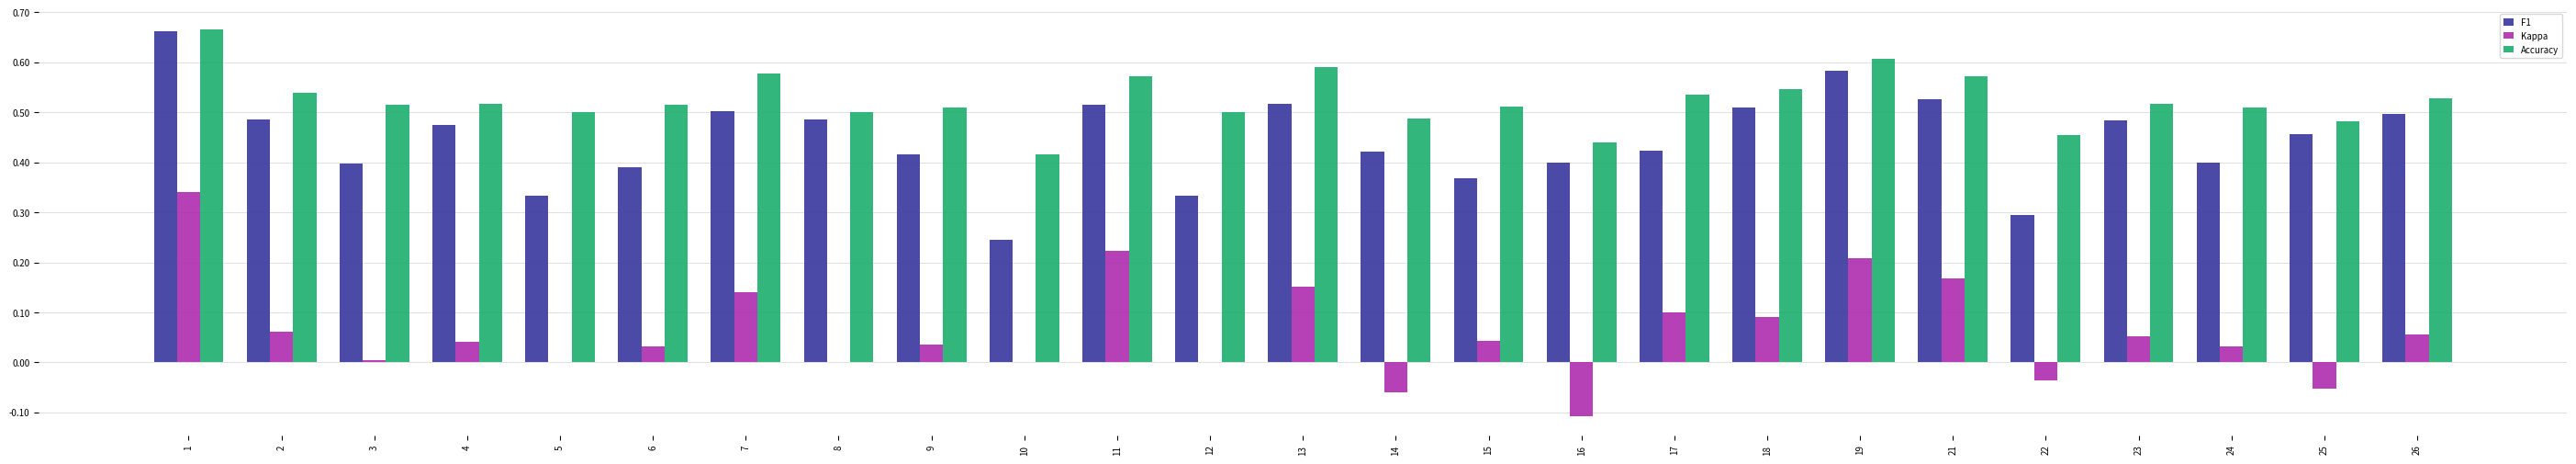

Which series has the largest range (max minus min)?

Kappa